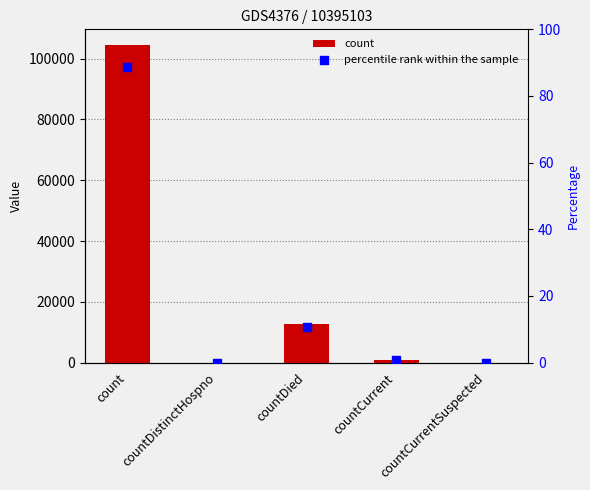

At how many categories does at least one series exceed 37651?

1